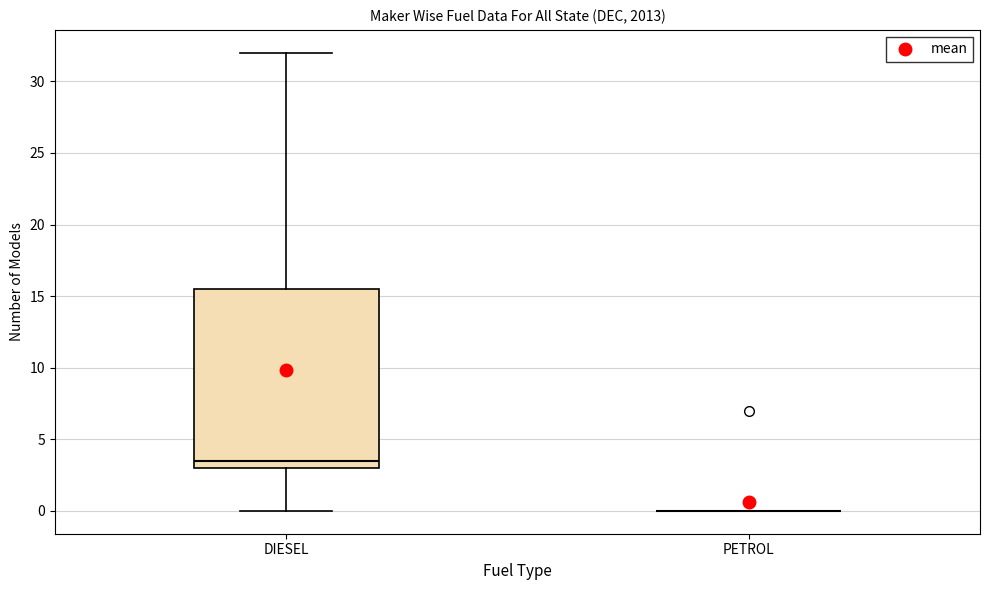

Which box is the tallest, from its lower edge to its upper edge?

DIESEL